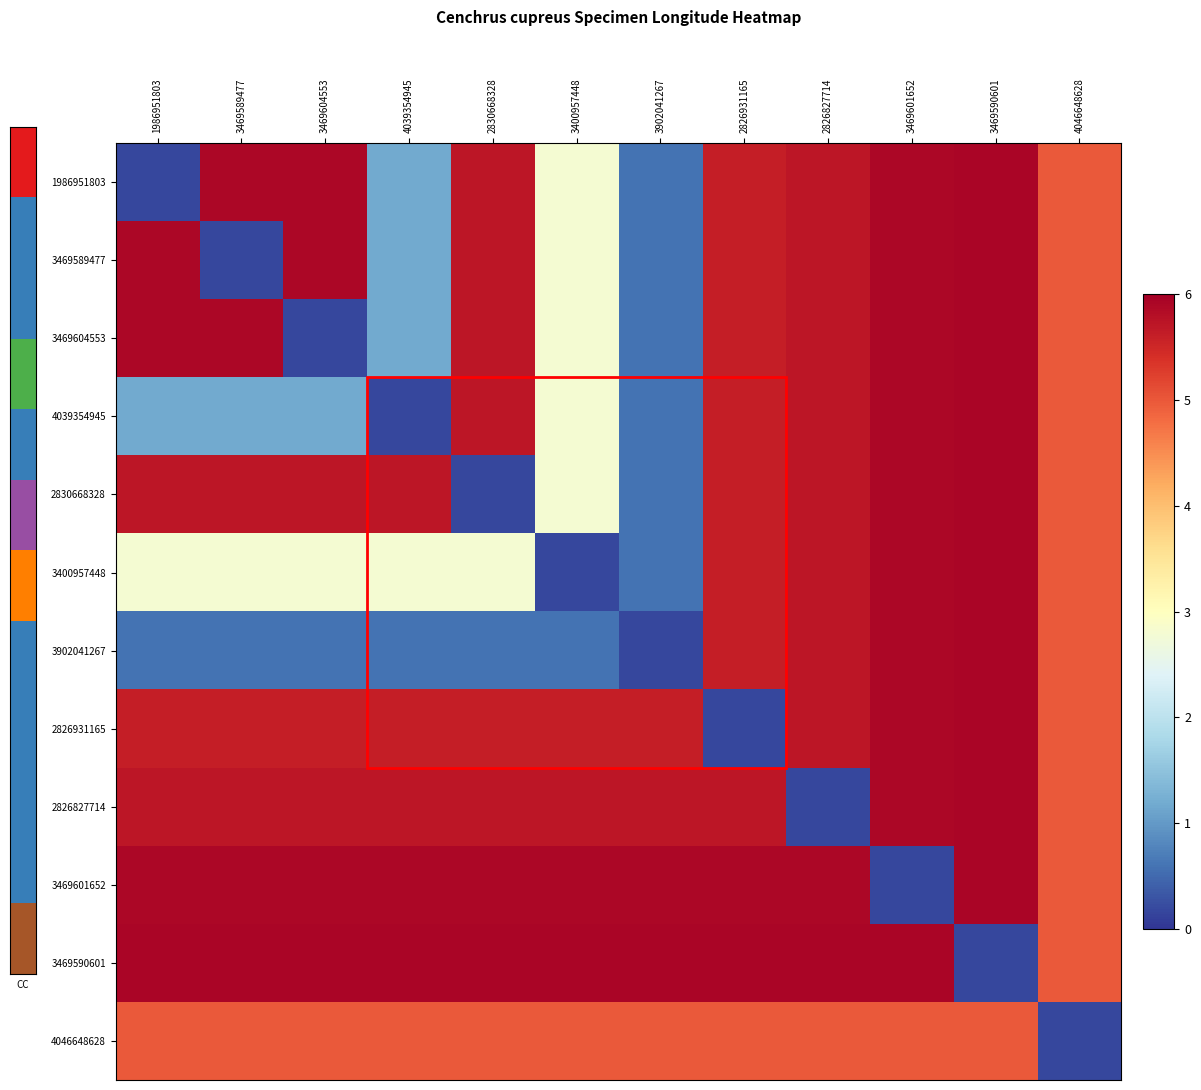

Which category has the highest value across all series?

3469590601